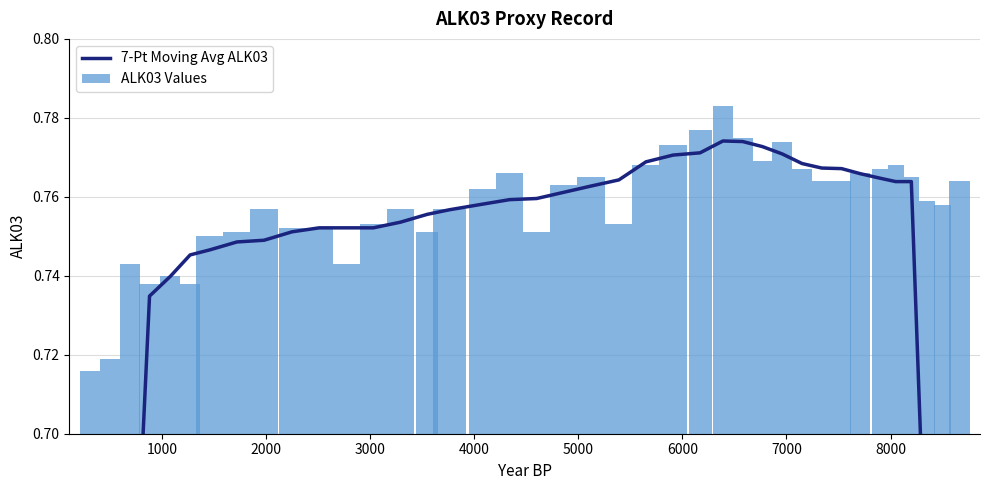

How many ALK03 Values values are between 0 and 1?

39